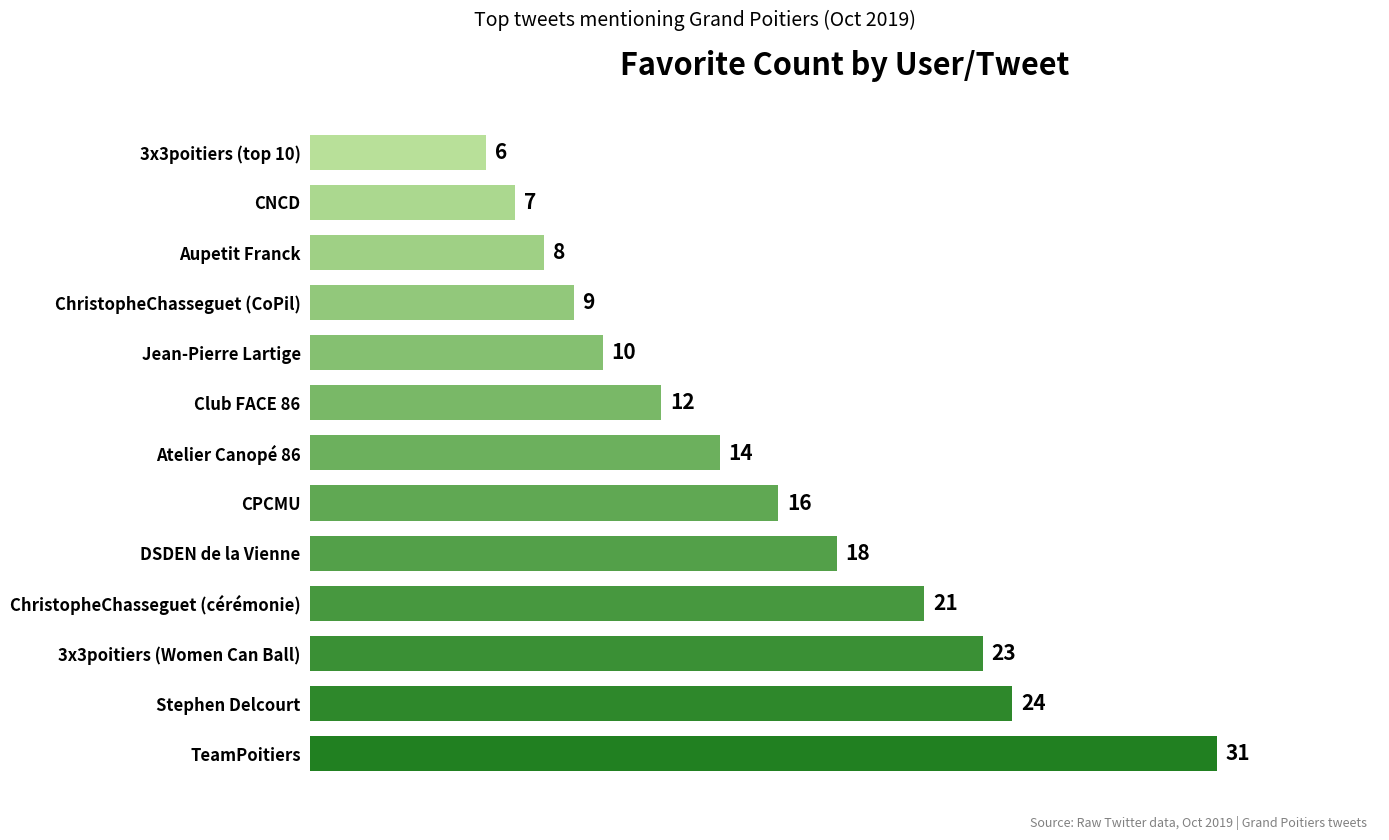

Rank the categories by value from highest to lowest.

TeamPoitiers, Stephen Delcourt, 3x3poitiers (Women Can Ball), ChristopheChasseguet (cérémonie), DSDEN de la Vienne, CPCMU, Atelier Canopé 86, Club FACE 86, Jean-Pierre Lartige, ChristopheChasseguet (CoPil), Aupetit Franck, CNCD, 3x3poitiers (top 10)